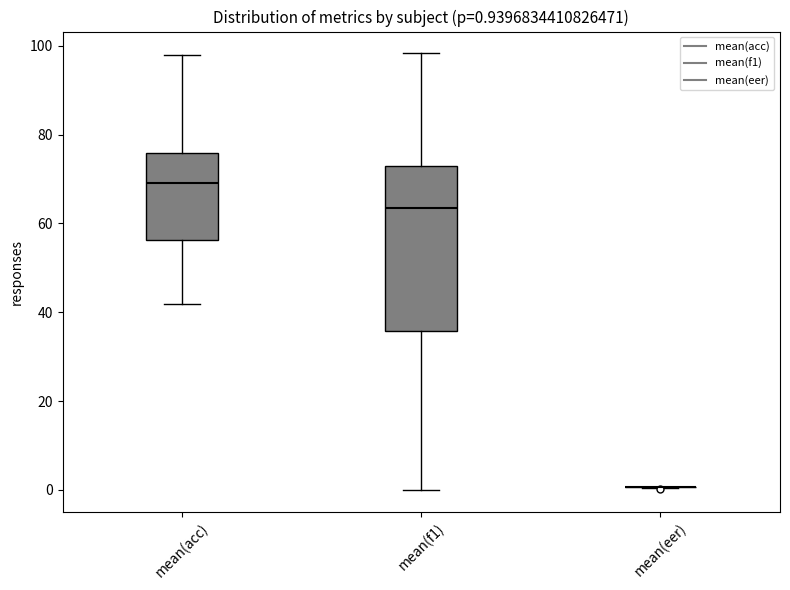

Comparing the boxes themselves (not the whiskers), which one is the tallest?

mean(f1)